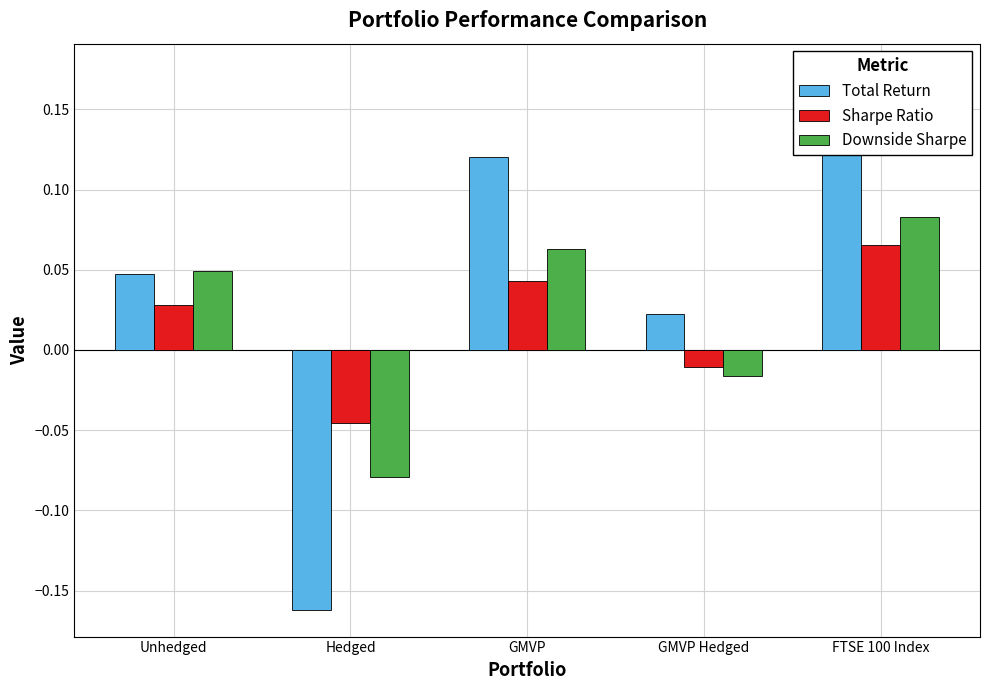

At which label does Sharpe Ratio reach its minimum?

Hedged